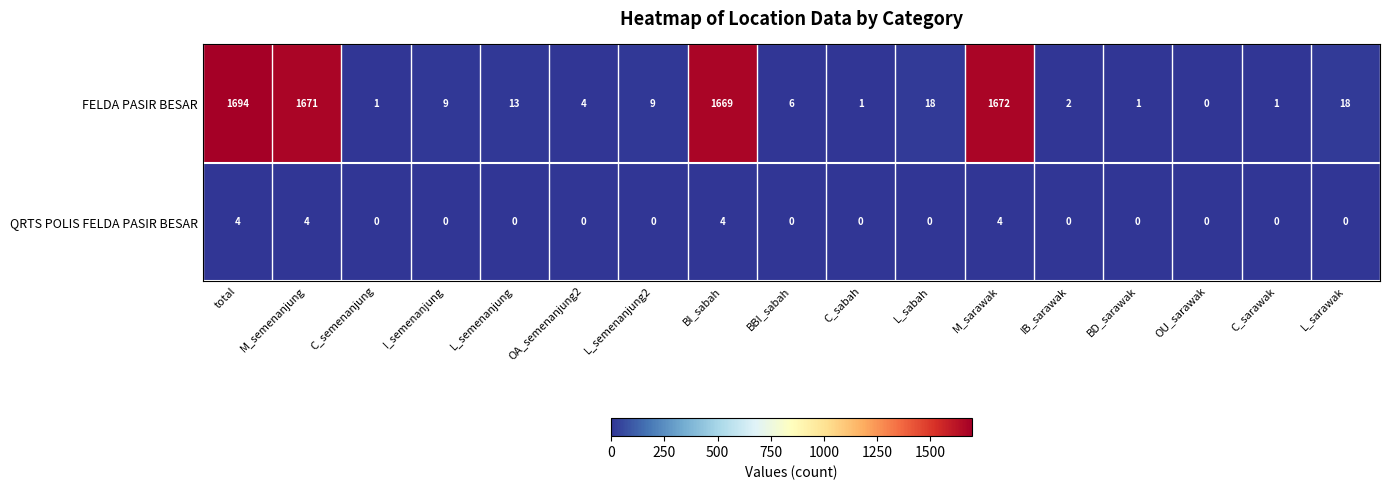

Which series has the largest total across all categories?

FELDA PASIR BESAR